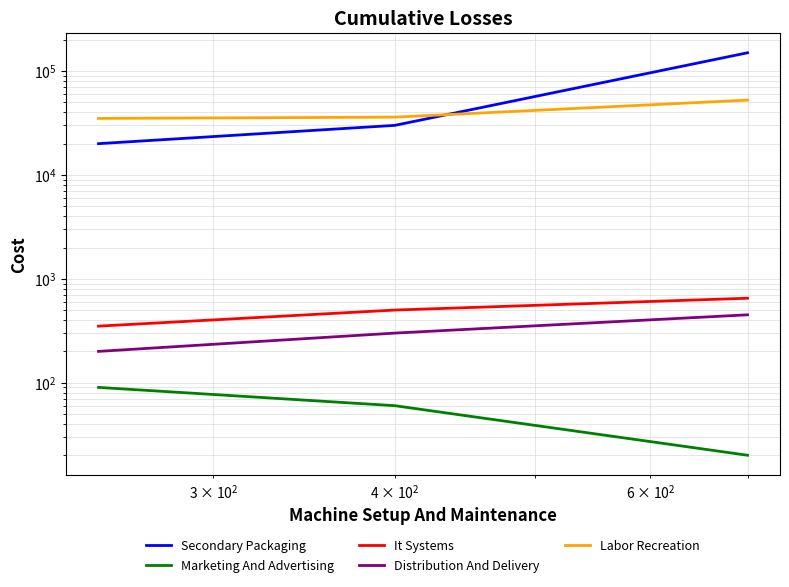

How many values in the It Systems series exceed 500?

1